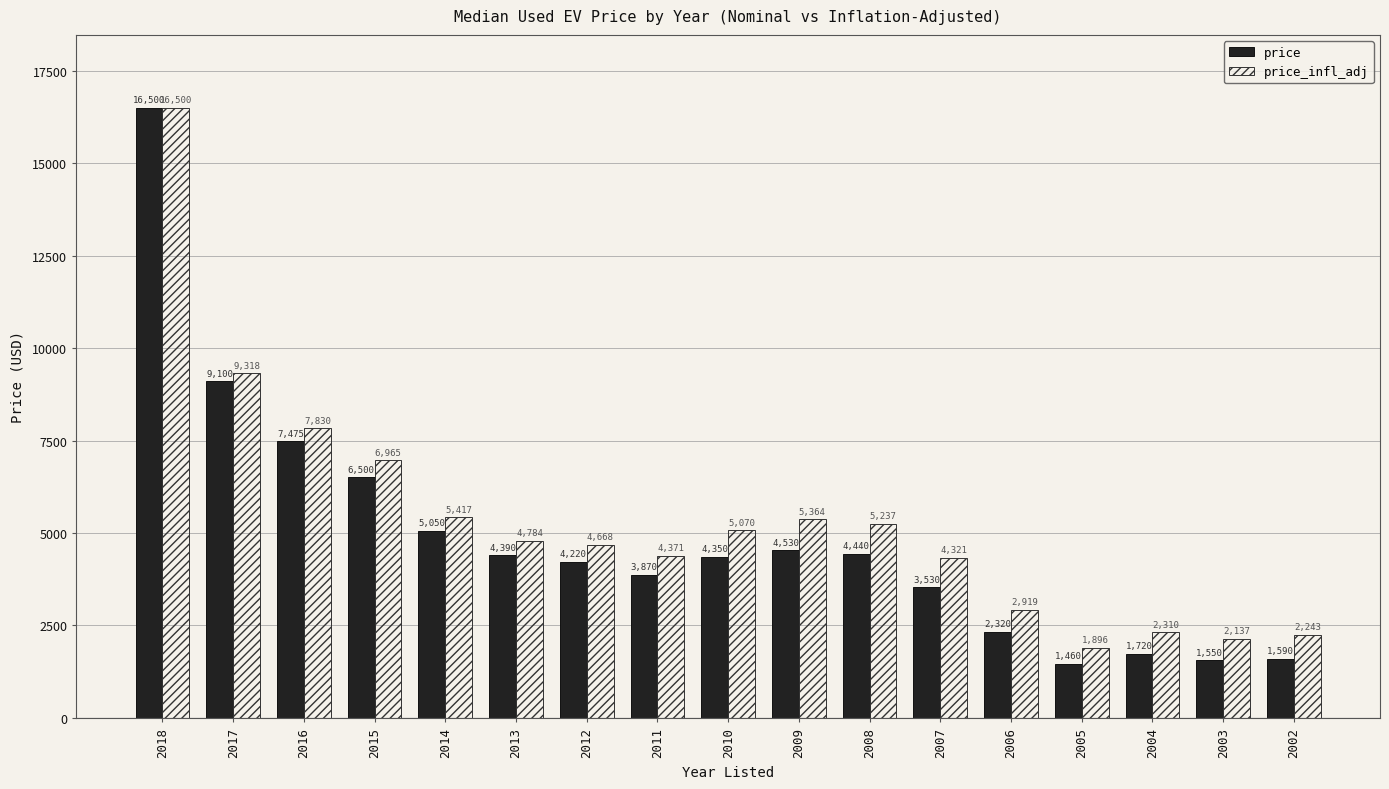

The value of price at 2007 is 1865.1. True or false?

False